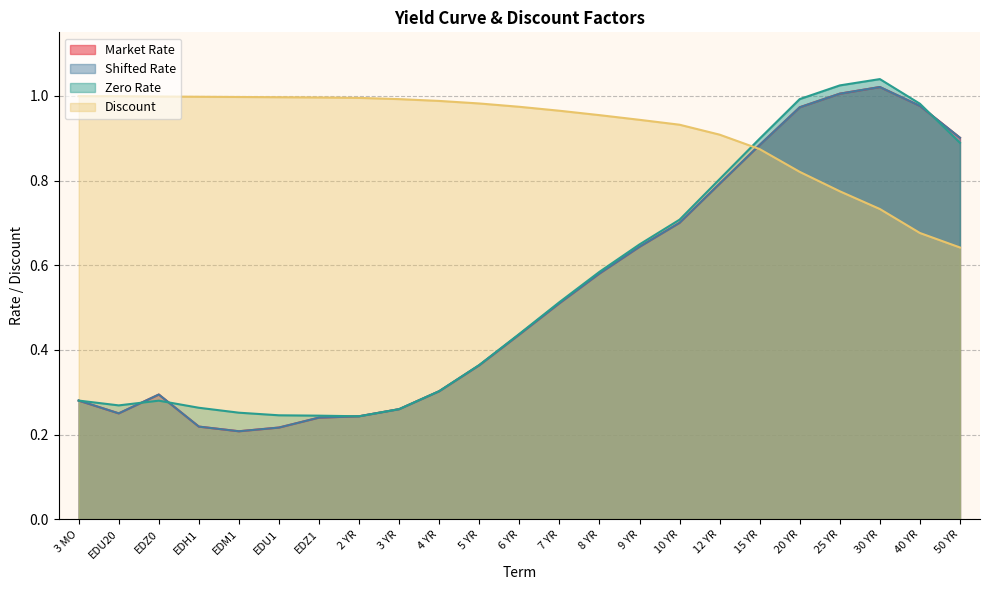

Which label corresponds to the largest value in the chart?

30 YR